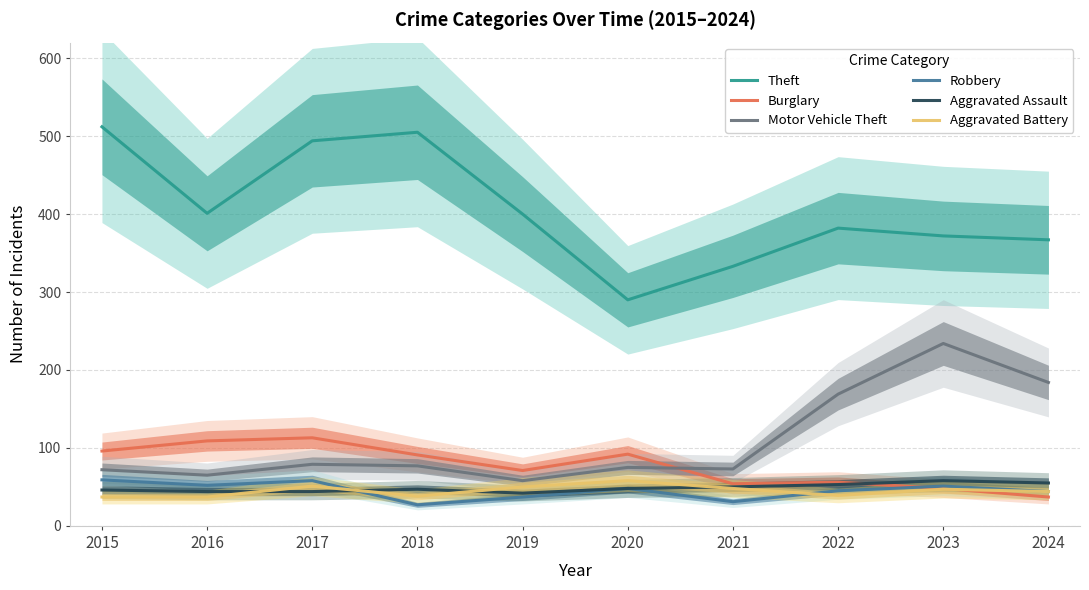

Which series changed the most between 2018 and 2023?

Motor Vehicle Theft